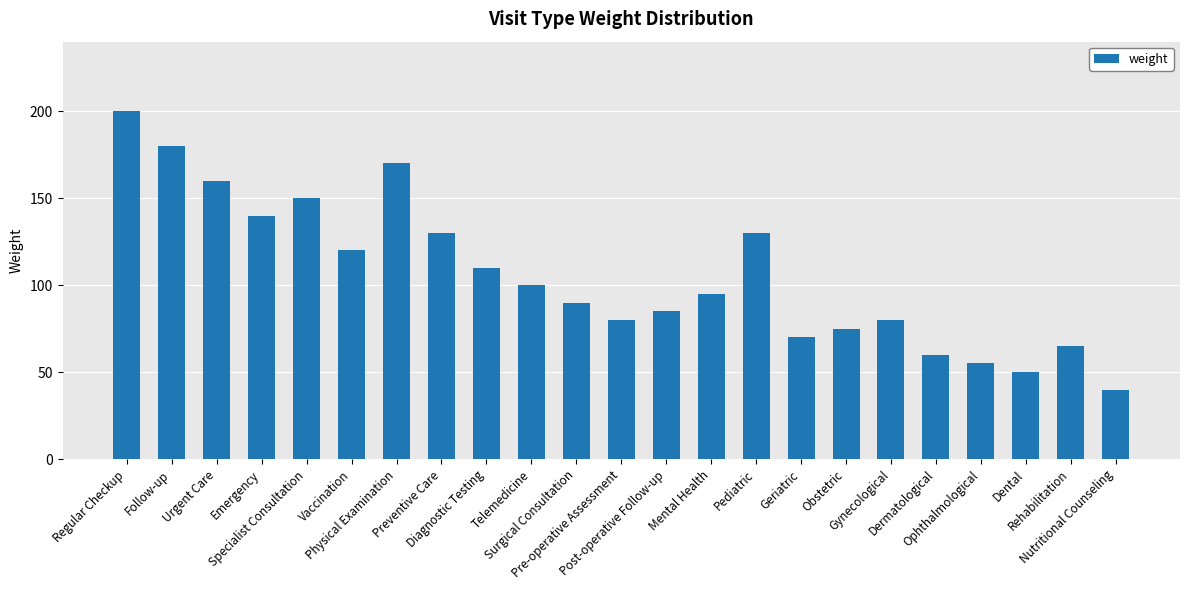

What is the average value?

106